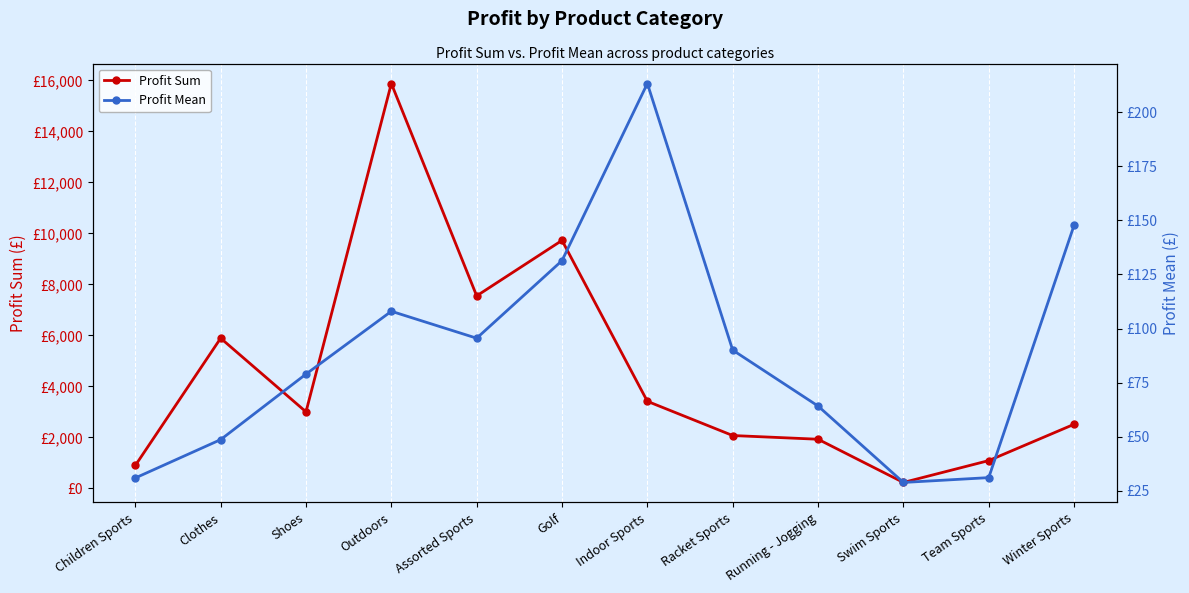

How many interior local valleys does the Profit Mean series have?

2